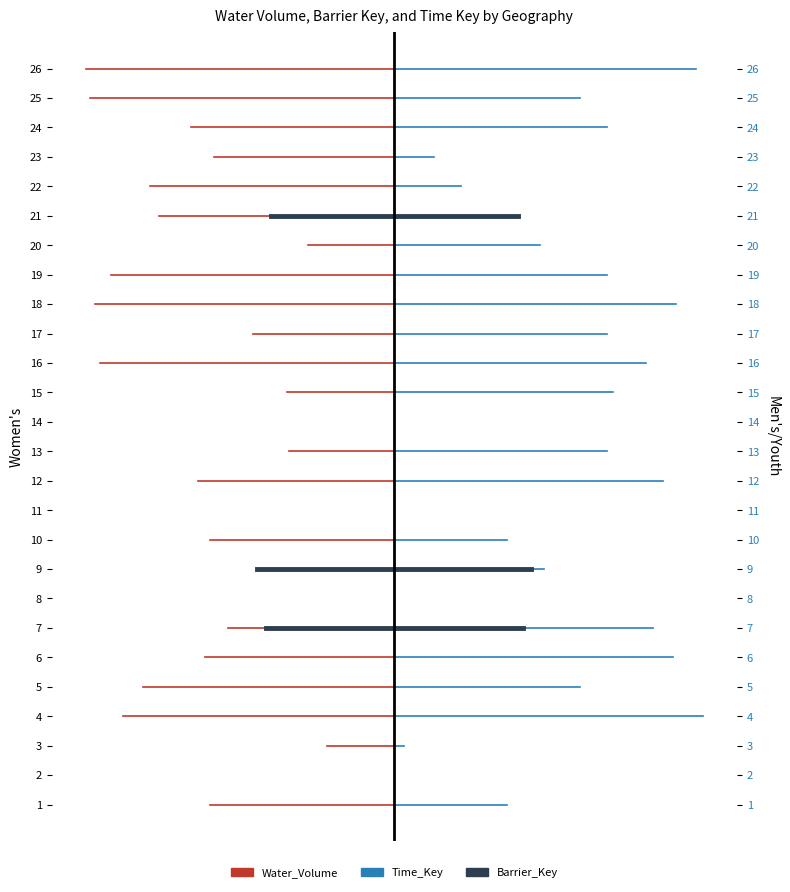

At how many categories does at least one series exceed 7?

2